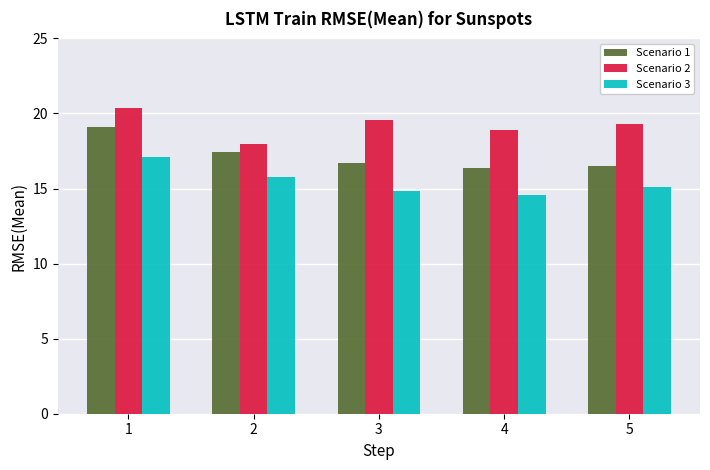

How many distinct data groups are displayed?

3